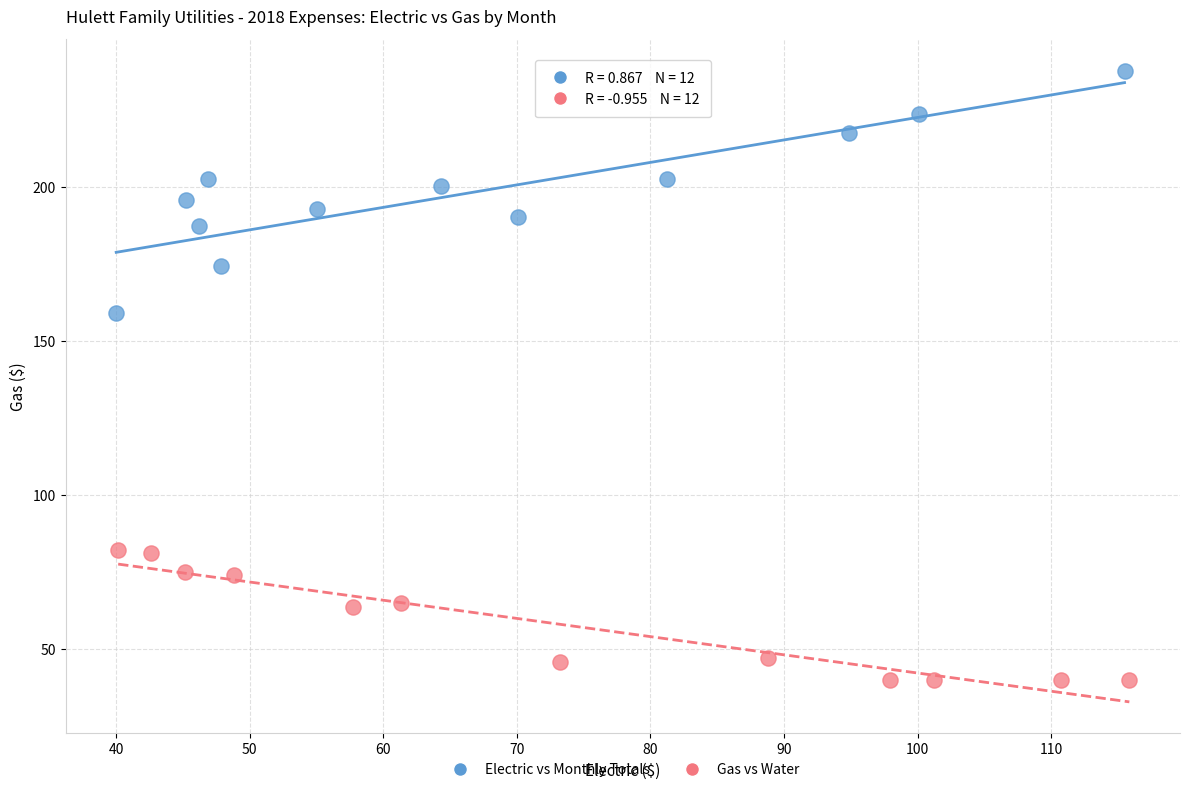

Which series contains the lowest Y value?

Gas vs Water